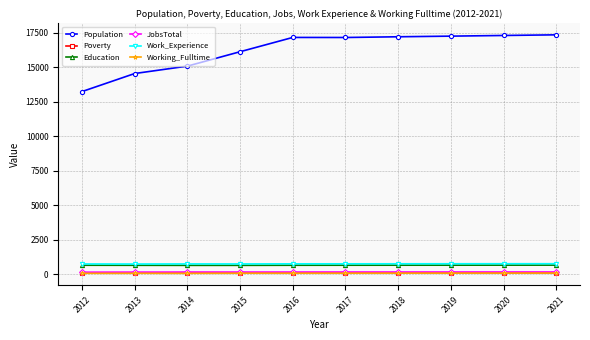

Is the value of Population at 2015 greater than the value of Work_Experience at 2016?

Yes